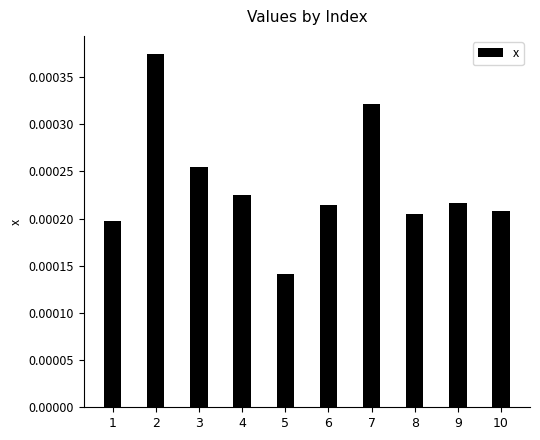

How many values are between 0 and 1?

10